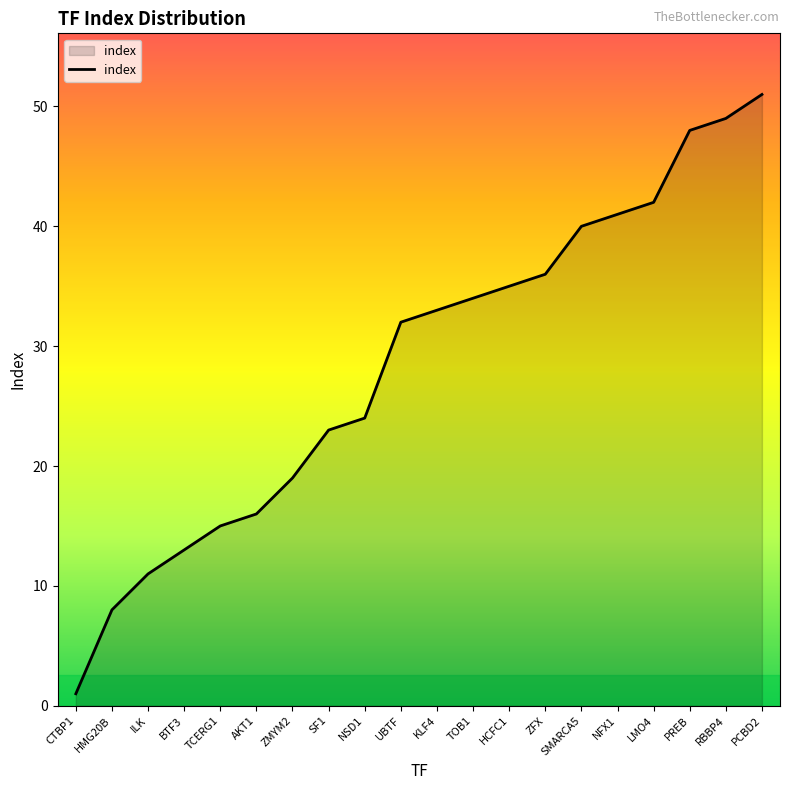

Rank the categories by value from highest to lowest.

PCBD2, RBBP4, PREB, LMO4, NFX1, SMARCA5, ZFX, HCFC1, TOB1, KLF4, UBTF, NSD1, SF1, ZMYM2, AKT1, TCERG1, BTF3, ILK, HMG20B, CTBP1